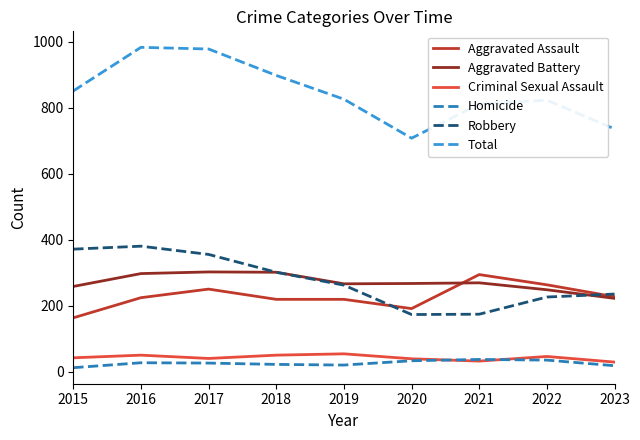

What is the spread (max minus min) of values at 2016?

955